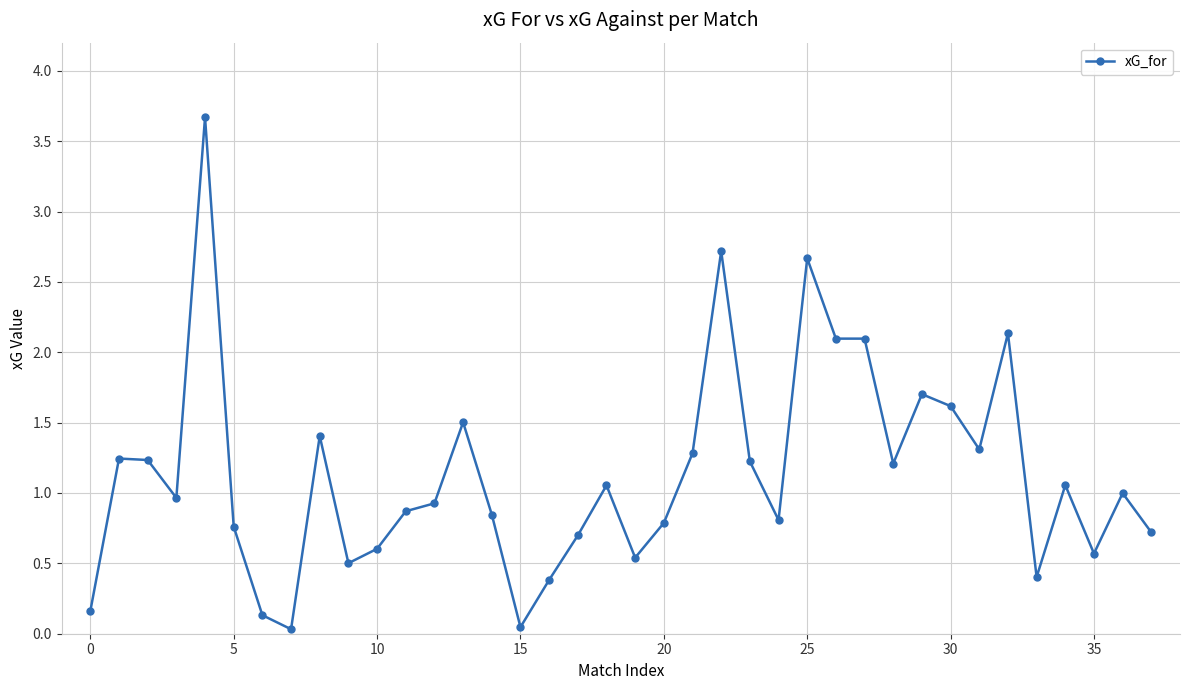

True or false: the data has more than 0 interior local peaks.

True